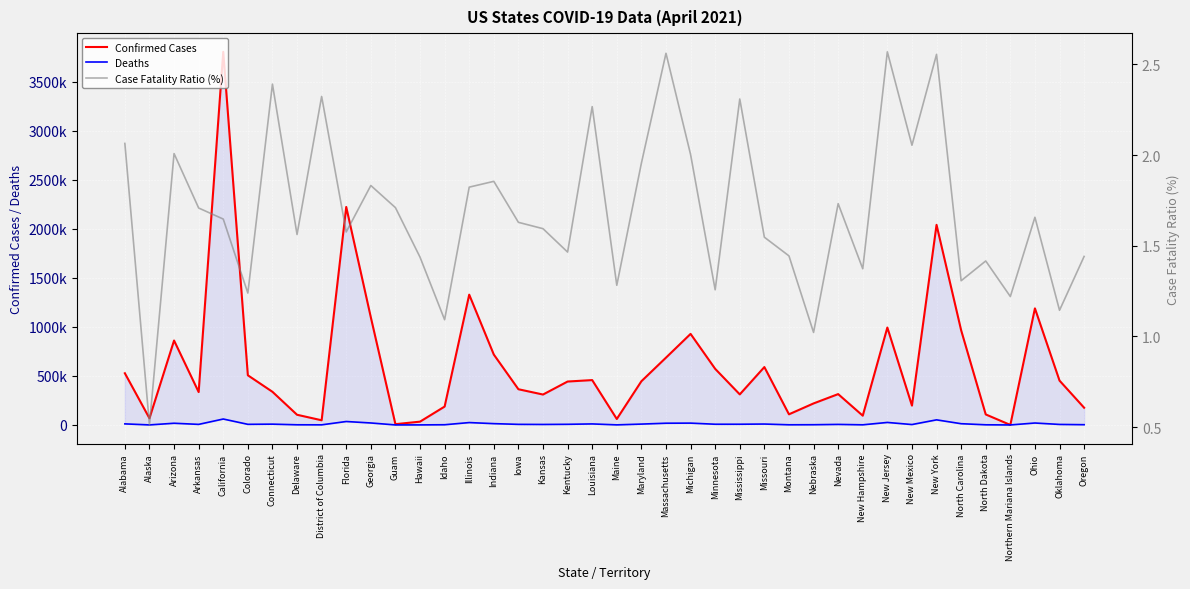

List the labels in order of Confirmed Cases value, largest first.

California, Florida, New York, Illinois, Ohio, Georgia, New Jersey, North Carolina, Michigan, Arizona, Indiana, Massachusetts, Missouri, Minnesota, Alabama, Colorado, Louisiana, Oklahoma, Maryland, Kentucky, Iowa, Connecticut, Arkansas, Nevada, Mississippi, Kansas, Nebraska, New Mexico, Idaho, Oregon, Montana, North Dakota, Delaware, New Hampshire, Alaska, Maine, District of Columbia, Hawaii, Guam, Northern Mariana Islands